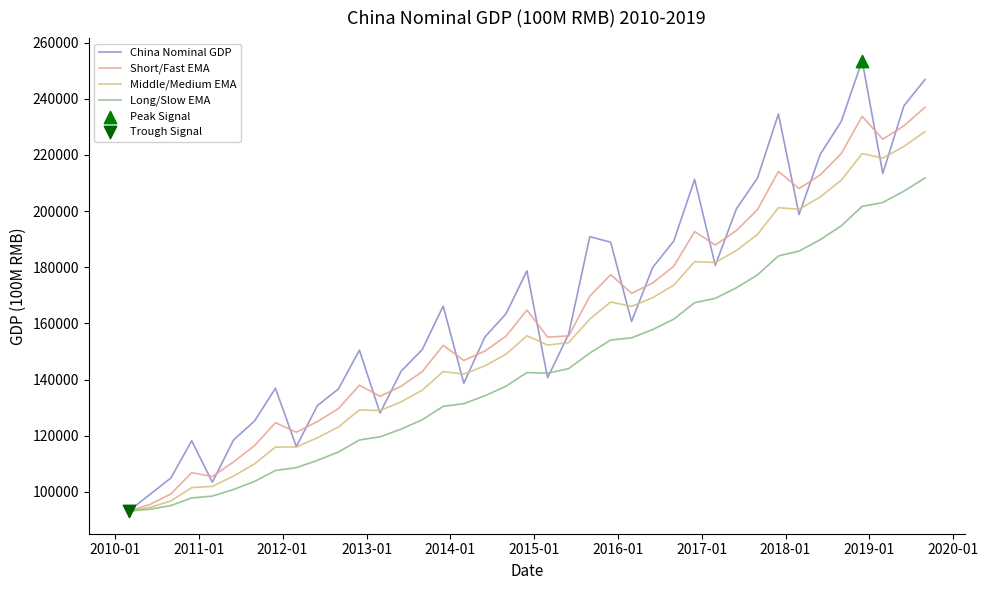

List the series in order of their peak value, lowest first.

Long/Slow EMA, Middle/Medium EMA, Short/Fast EMA, China Nominal GDP